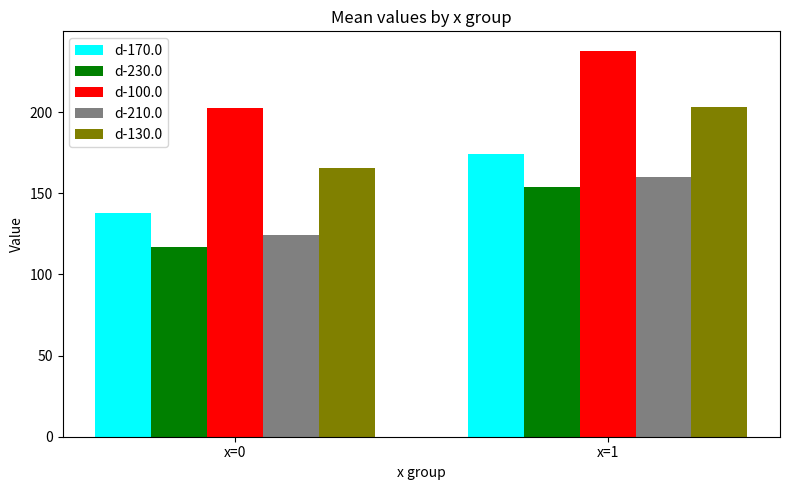

Are the bars grouped side by side (vs. stacked)?

Yes